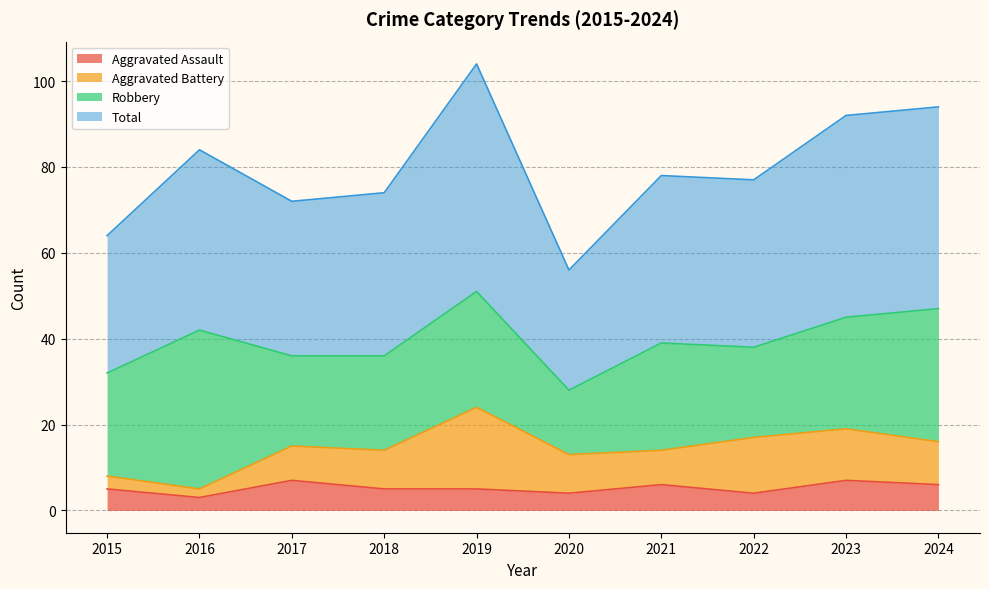

Which category has the lowest value across all series?

2016